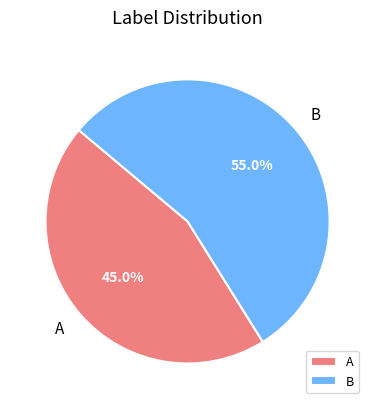

To the nearest percent, what portion does B represent?

55%